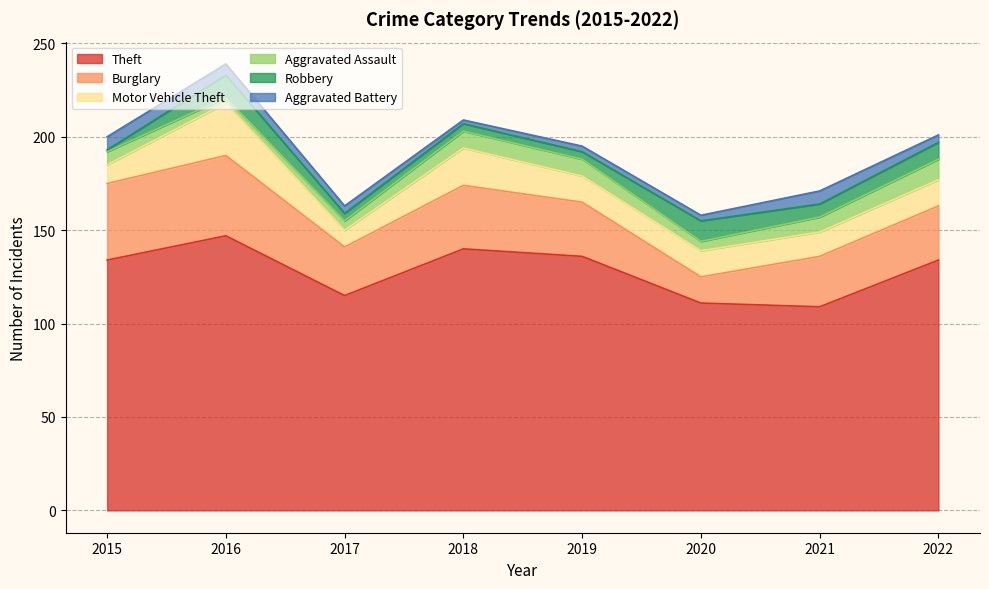

What is the value of the Theft point at the 4th from the left?

140